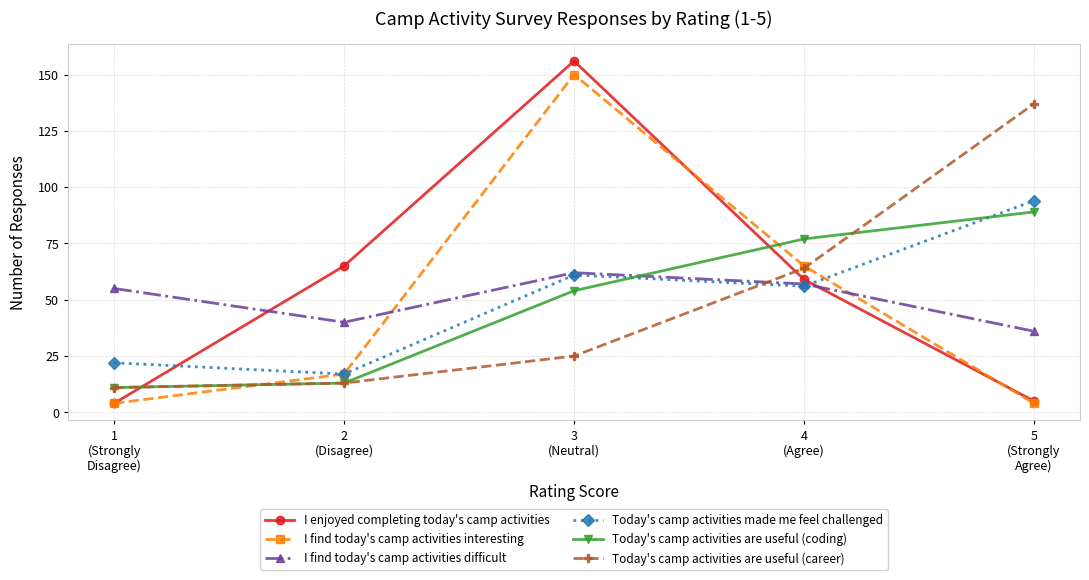

Which series ends up on top after the final intersection of I find today's camp activities difficult and I enjoyed completing today's camp activities?

I find today's camp activities difficult